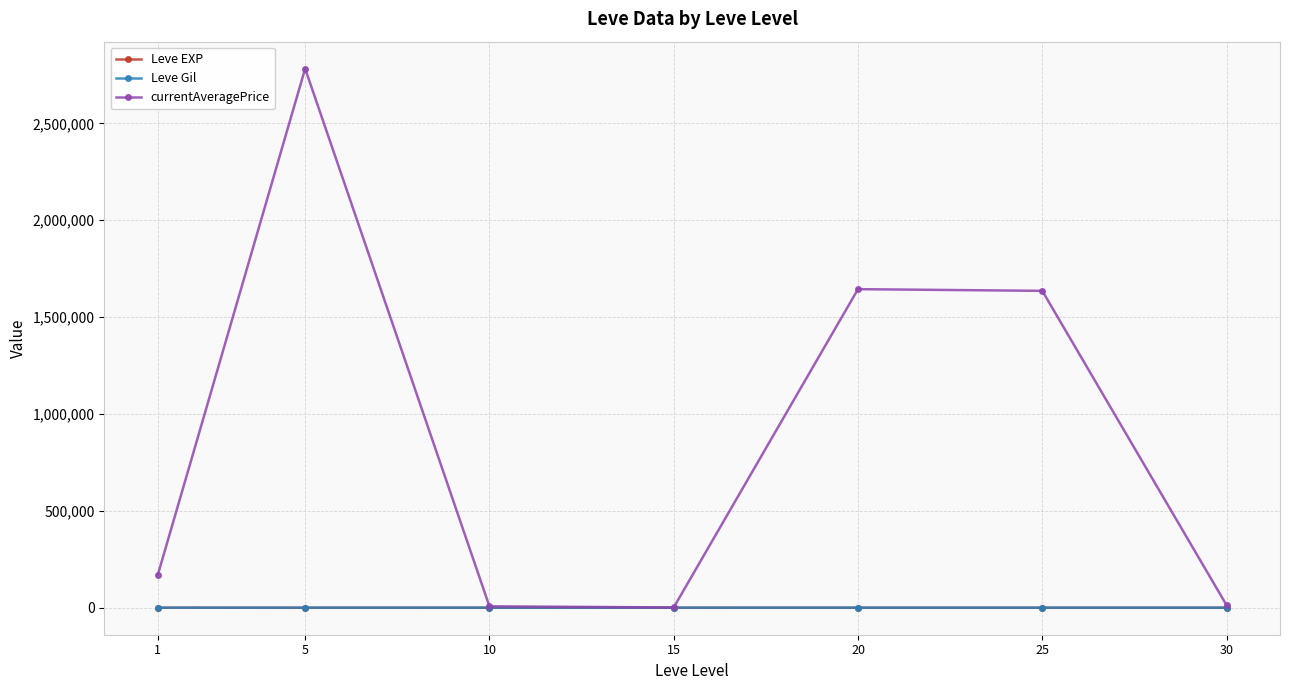

Between 10 and 25, which series saw the biggest shift?

currentAveragePrice